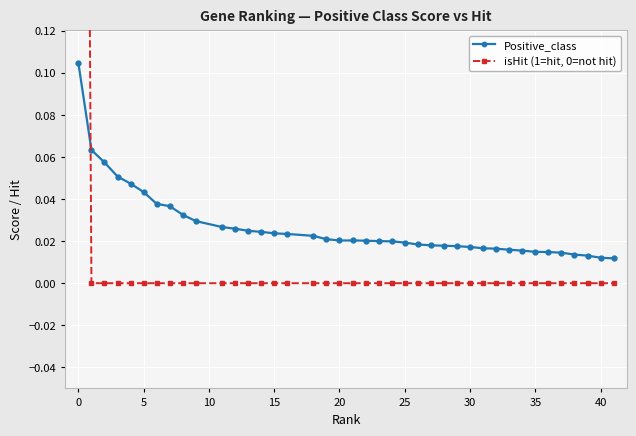

Which series has the largest range (max minus min)?

isHit (1=hit, 0=not hit)